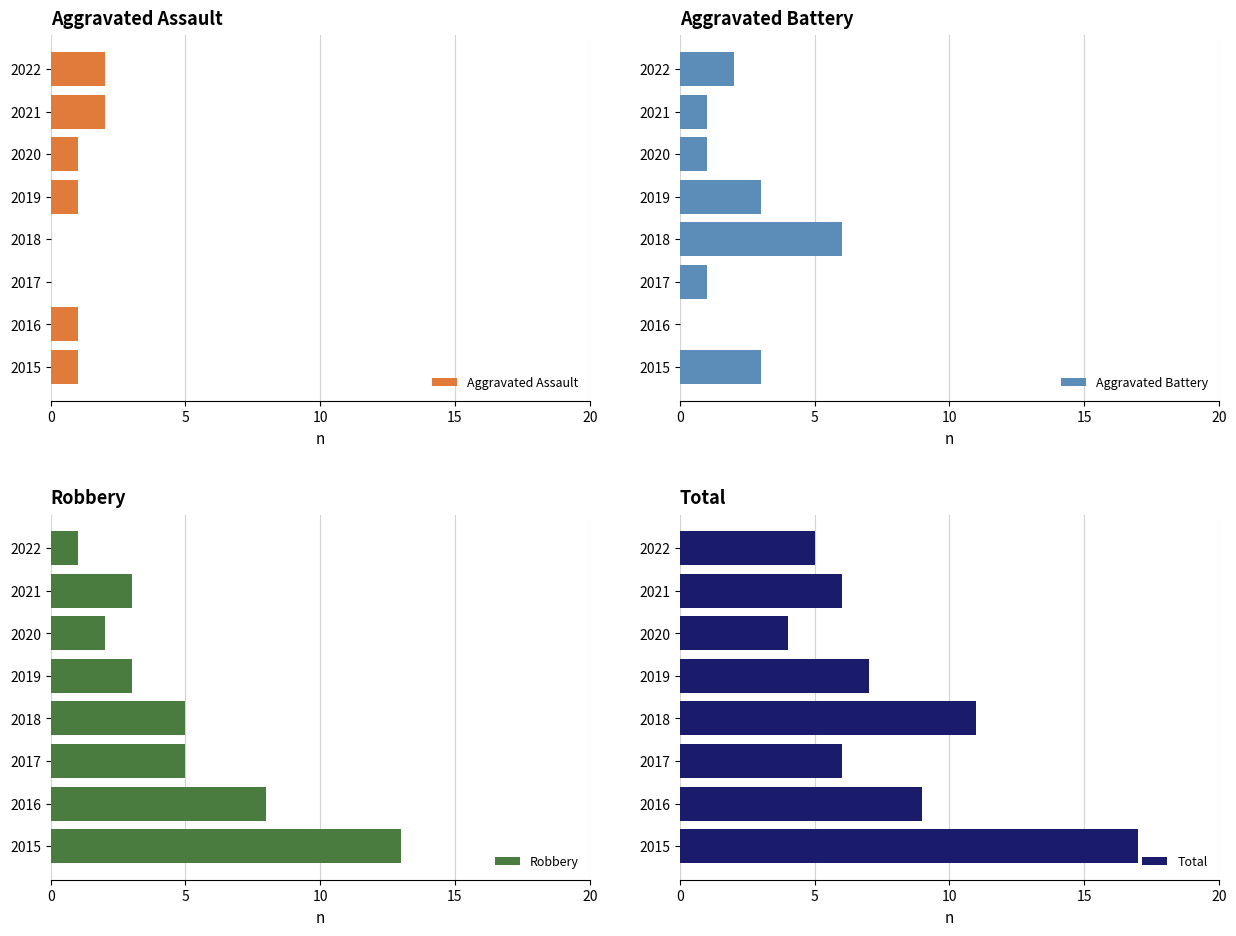

What is the sum of all Aggravated Assault values?

8